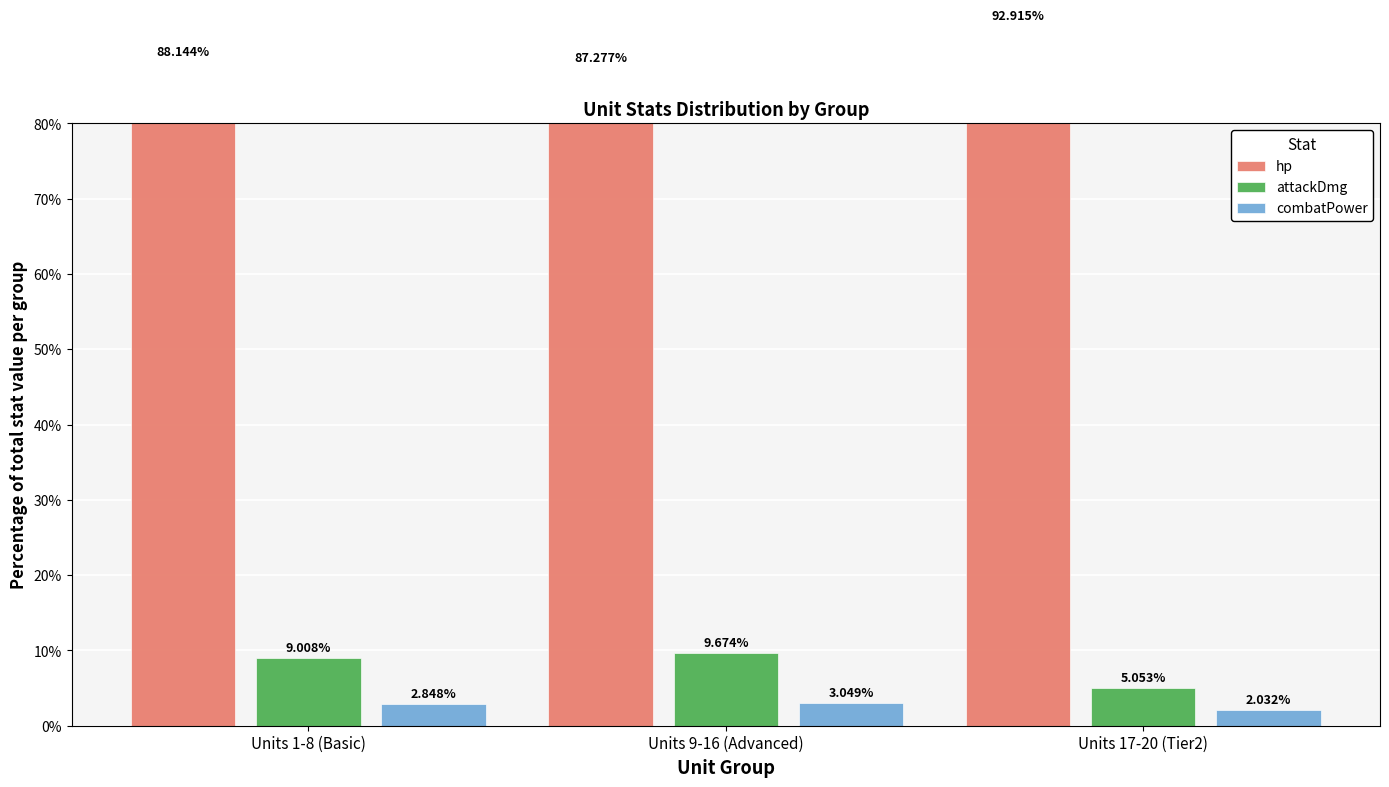

What is the maximum value shown in the chart?

92.9